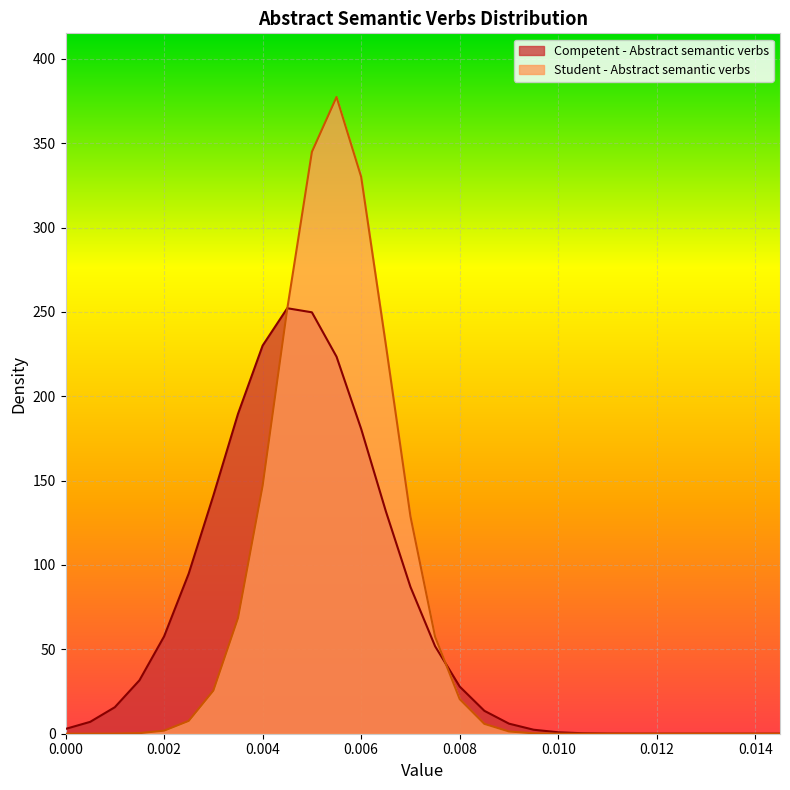

After their last crossing, which series has the higher values: Student - Abstract semantic verbs or Competent - Abstract semantic verbs?

Competent - Abstract semantic verbs